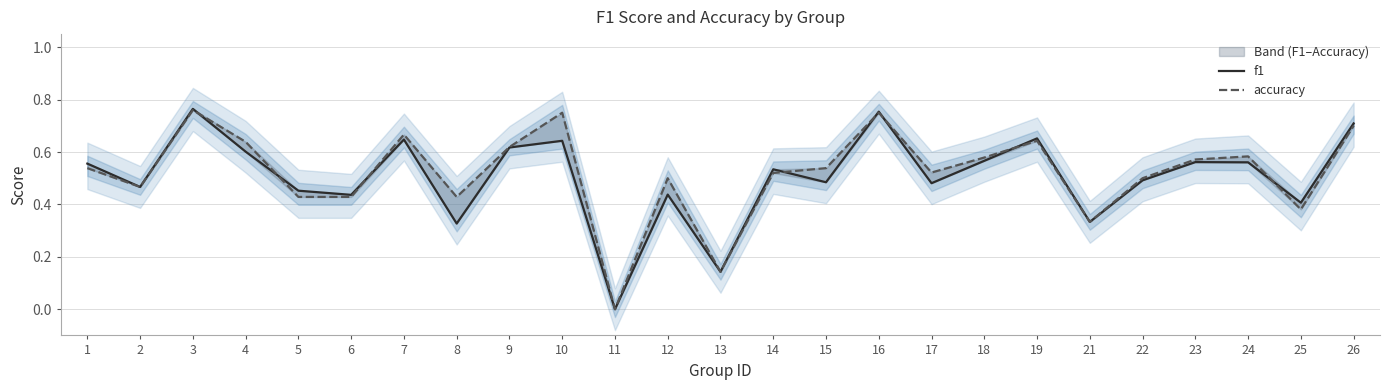

What is the value of the accuracy point at the 20th from the left?

0.3